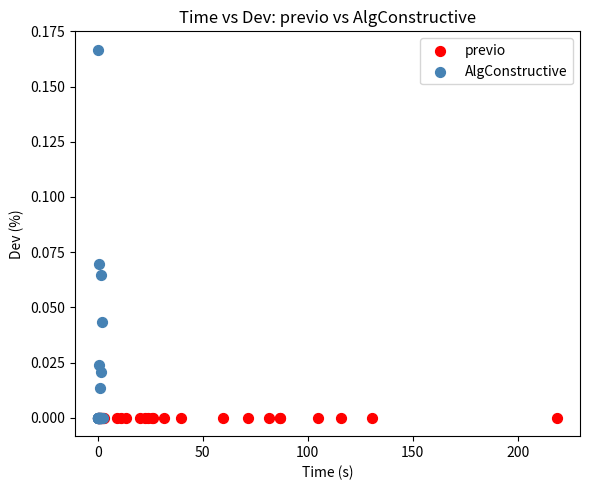

Which series reaches the maximum Y coordinate?

AlgConstructive